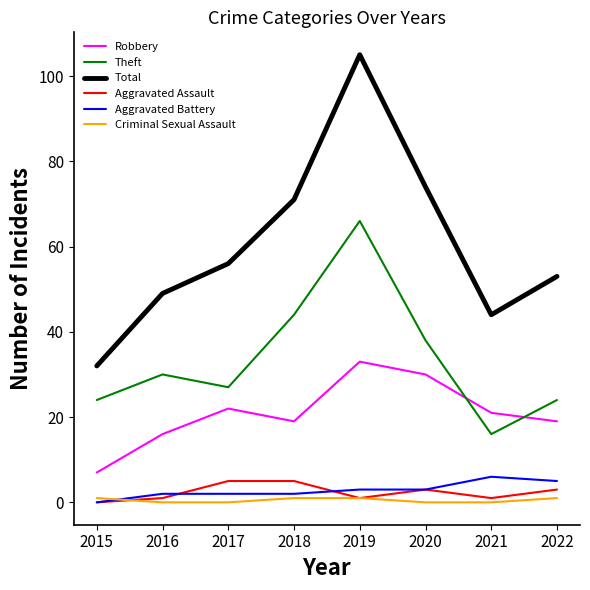

The Aggravated Battery series shows 6 at 2021. True or false?

True